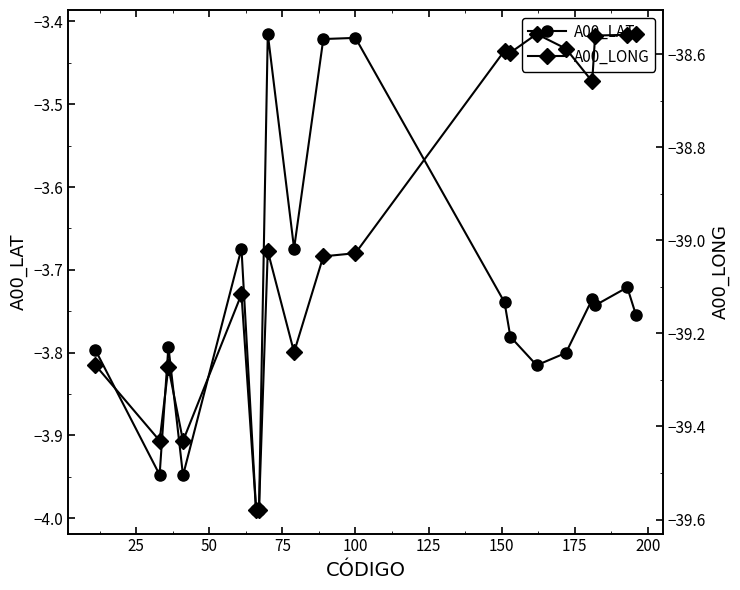

True or false: A00_LAT has more than 0 points higher than both neighbors.

True